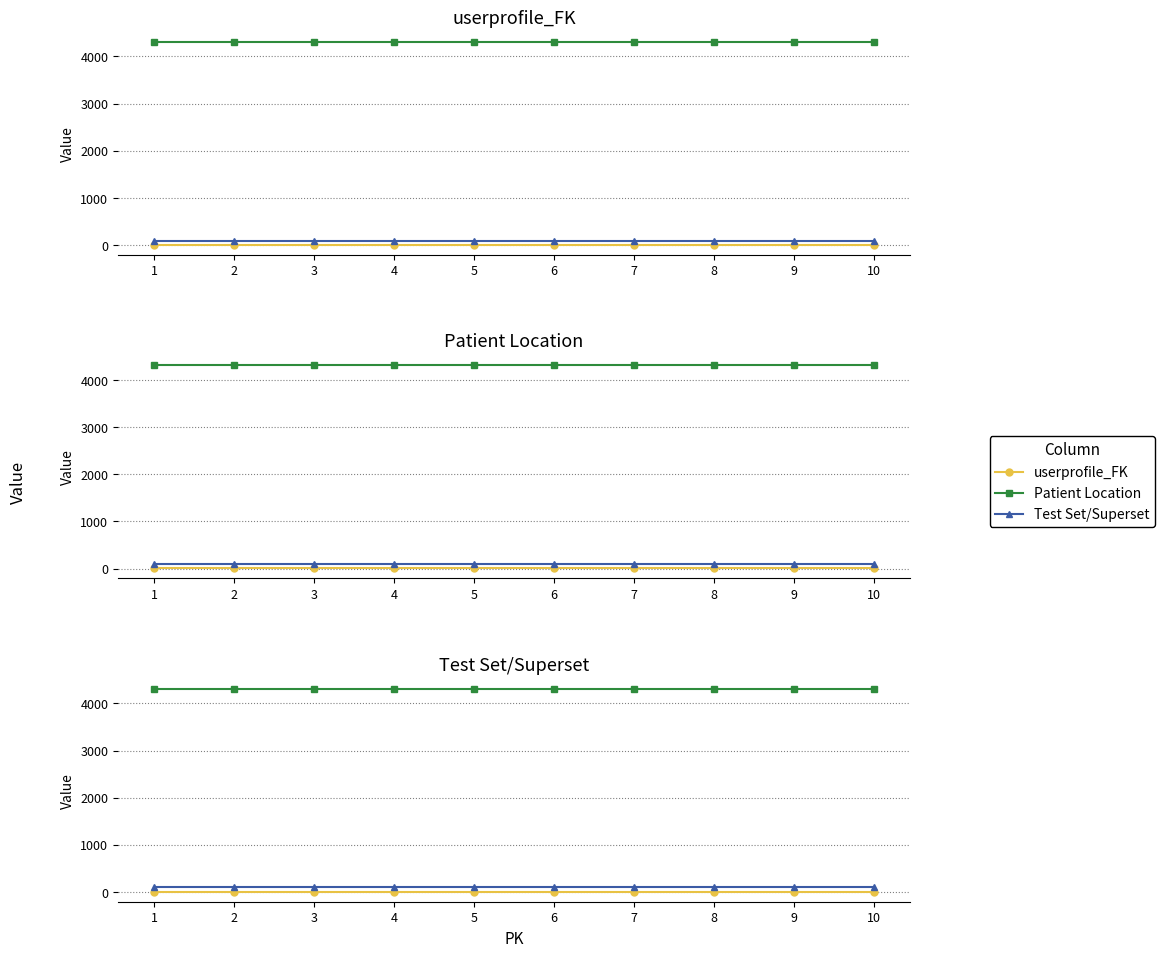

True or false: Patient Location and Test Set/Superset cross at least once.

False